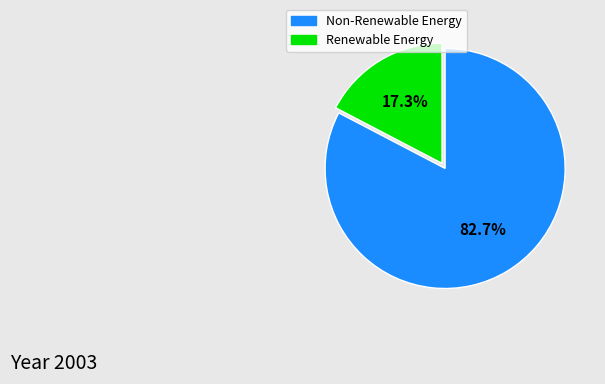

Does any single category account for the majority?

Yes